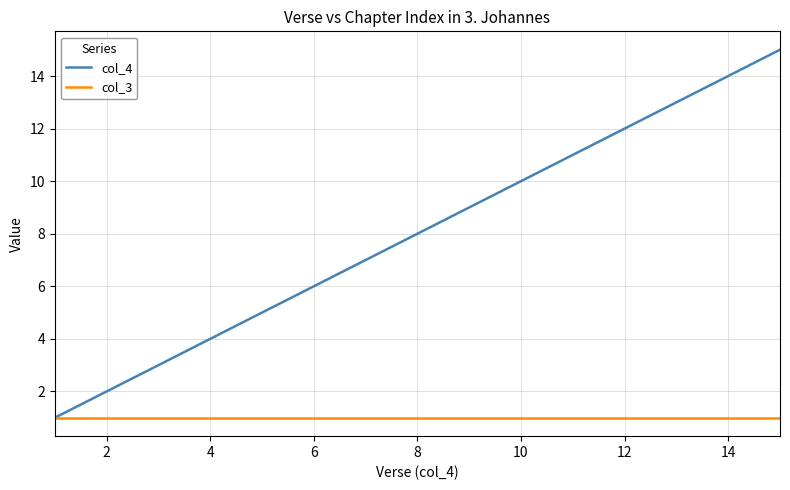

Which series has the largest total across all categories?

col_4